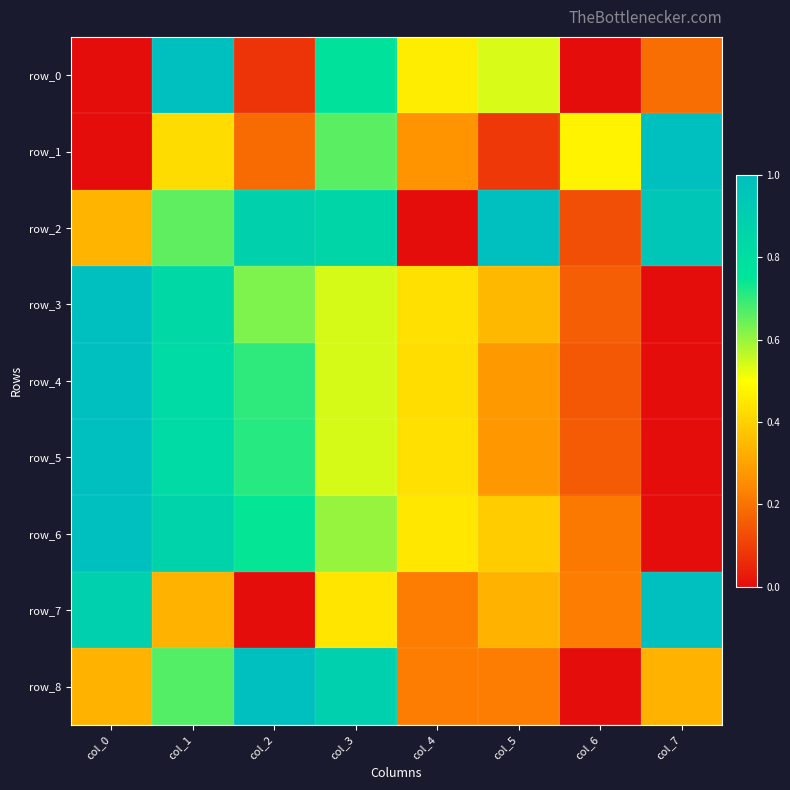

What is the total value across all series at col_7?

3.5